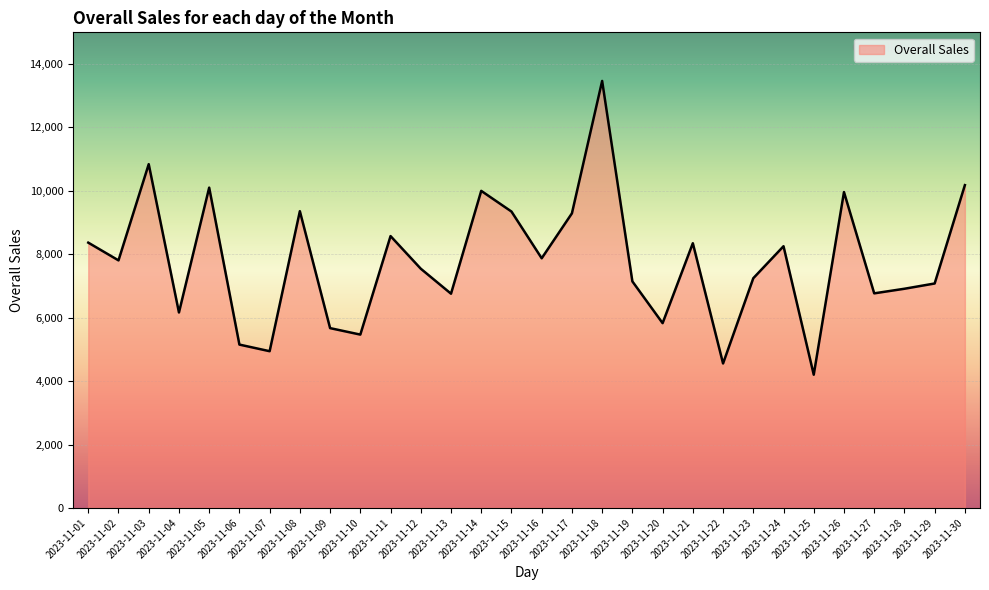

Between 2023-11-16 and 2023-11-14, which is larger?

2023-11-14